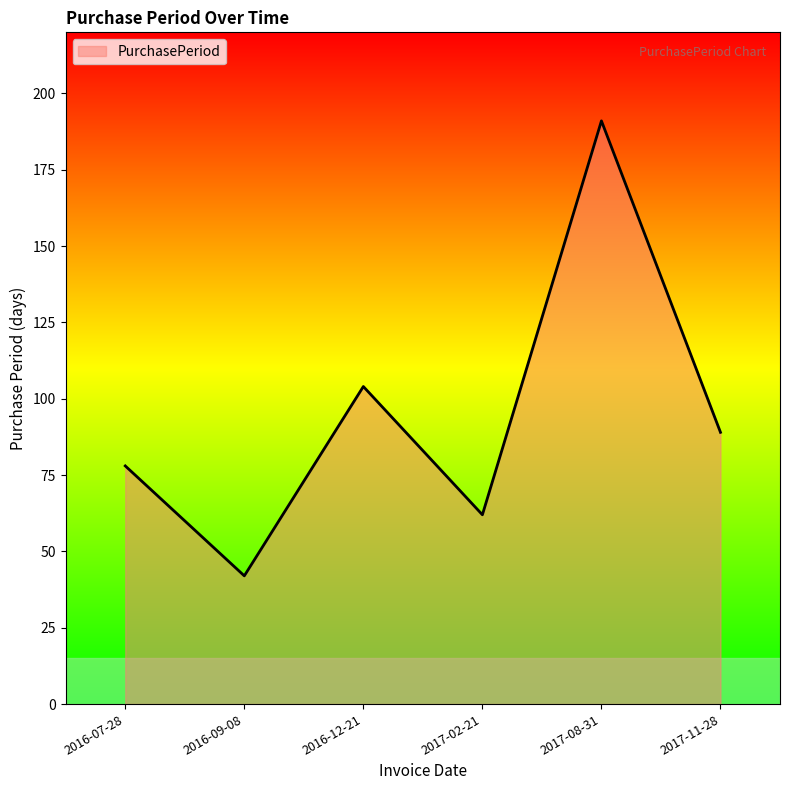

How many lines are shown in the chart?

1